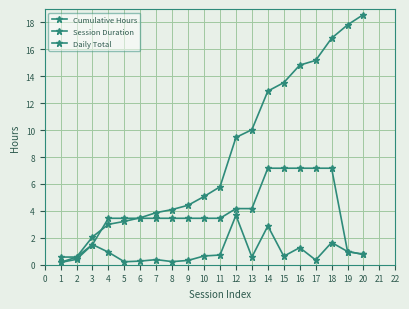

Count the number of categories in the chart.

20